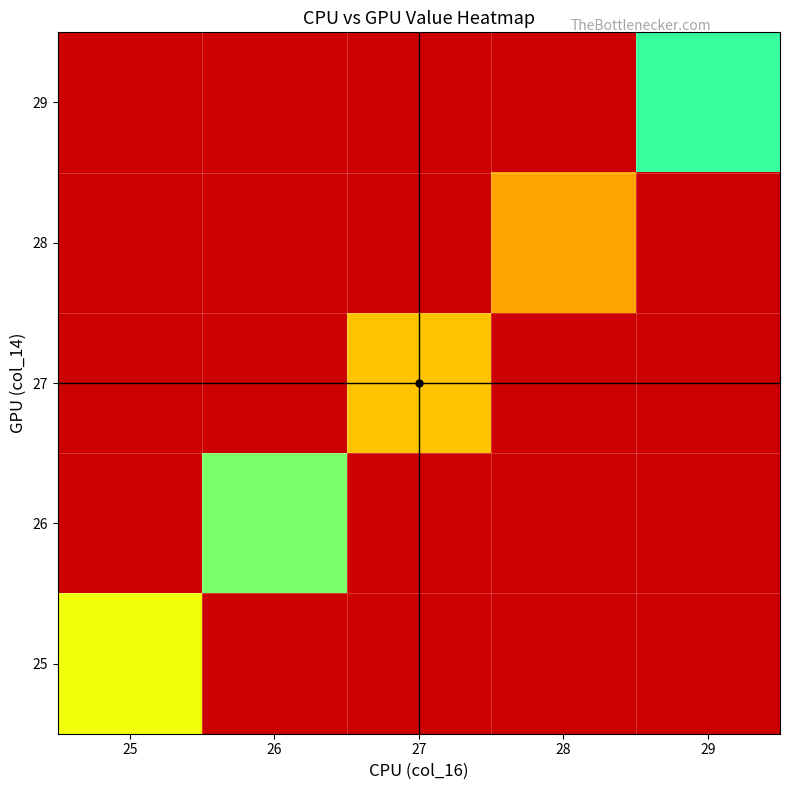

Which label corresponds to the largest value in the chart?

29